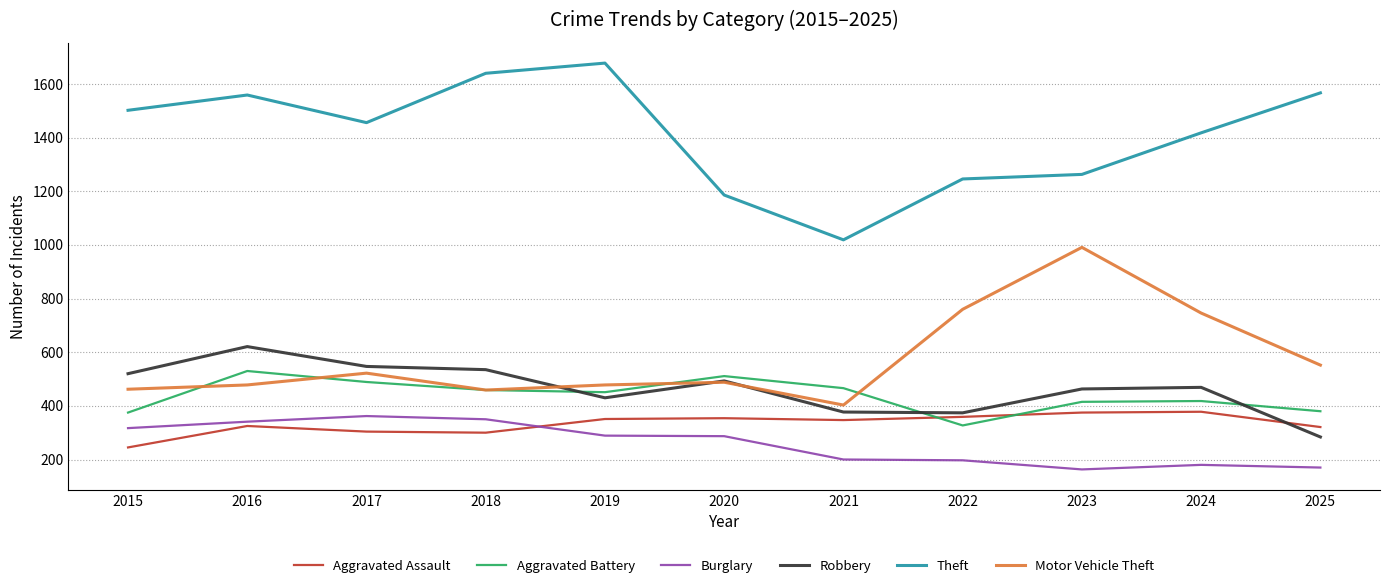

Rank the series by their maximum value, from lowest to highest.

Burglary, Aggravated Assault, Aggravated Battery, Robbery, Motor Vehicle Theft, Theft